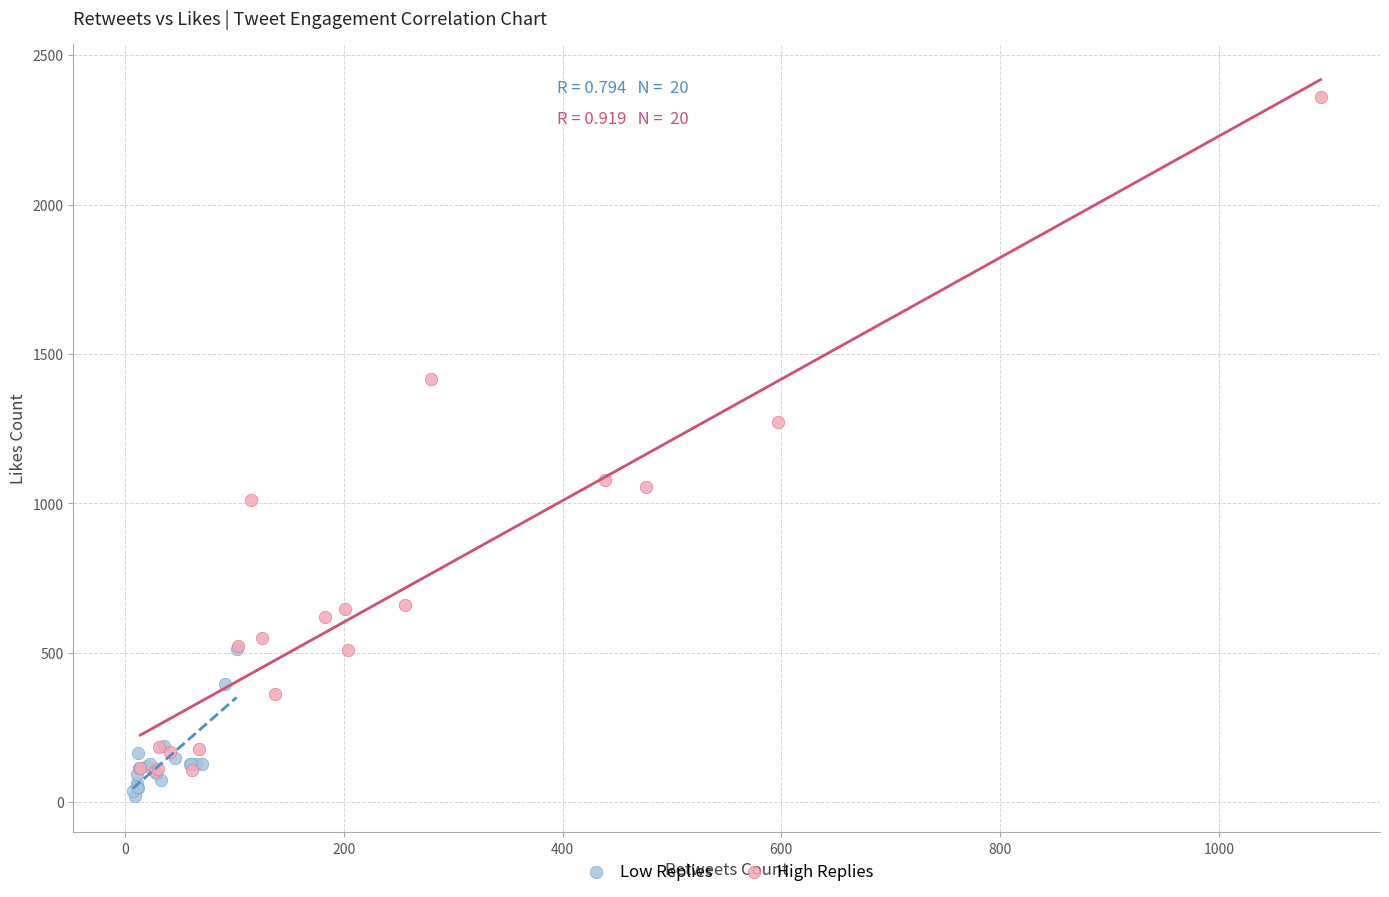

Which series reaches the maximum Y coordinate?

High Replies